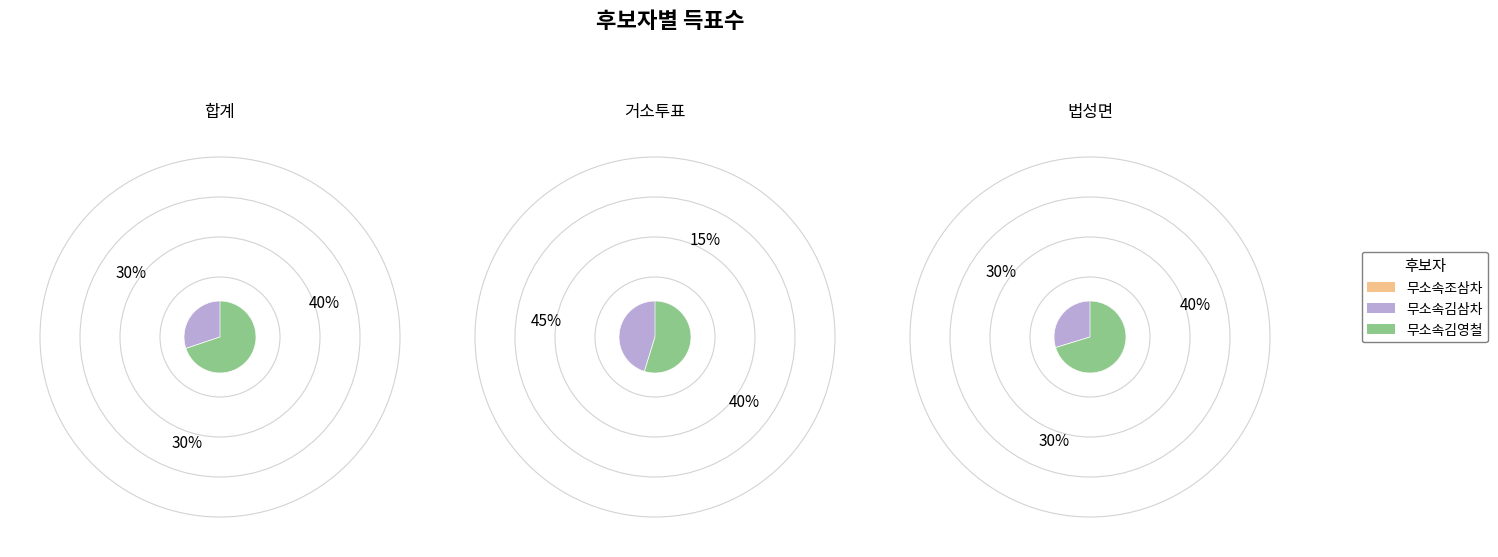

True or false: 거소투표 accounts for 1% of the total.

True